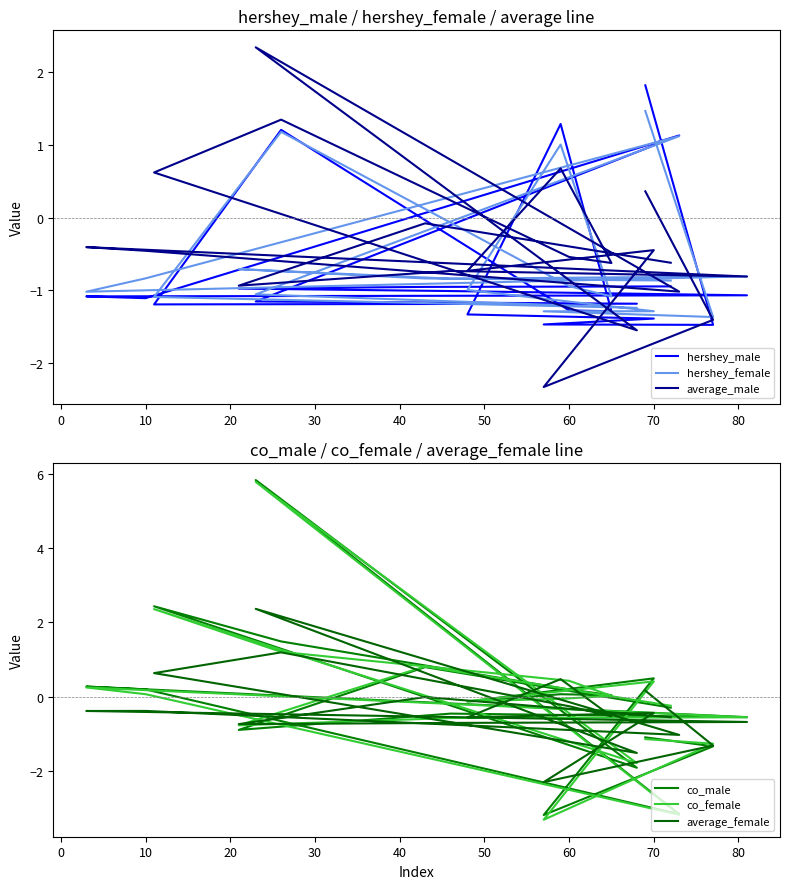

At how many categories does at least one series exceed 2?

2